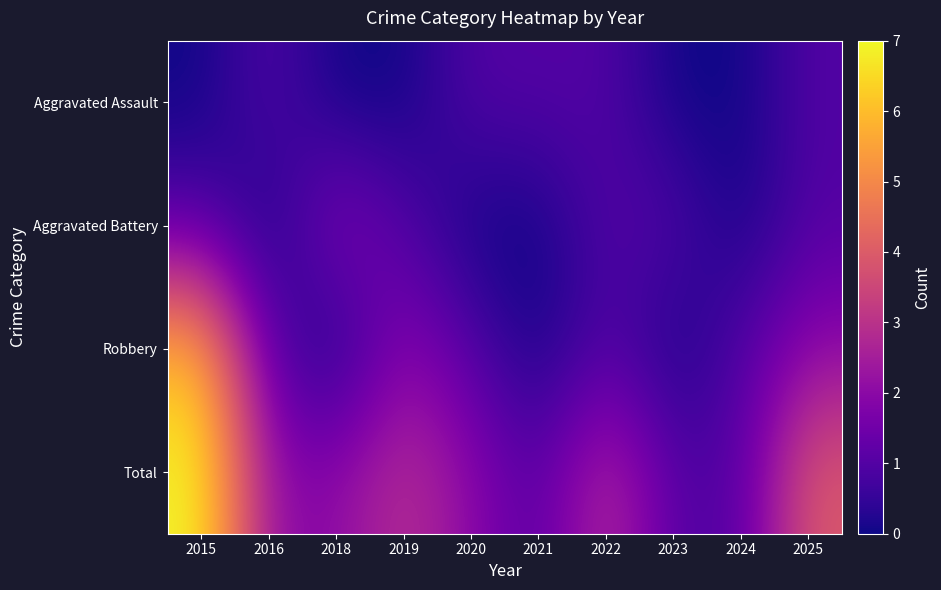

Reading left to right, what are all the values shown in this chart?

Aggravated Assault: 2015=0	2016=1	2018=0	2019=0	2020=1	2021=1	2022=1	2023=0	2024=0	2025=1
Aggravated Battery: 2015=1	2016=0	2018=2	2019=1	2020=0	2021=0	2022=1	2023=1	2024=0	2025=1
Robbery: 2015=6	2016=1	2018=0	2019=2	2020=1	2021=0	2022=1	2023=0	2024=1	2025=2
Total: 2015=7	2016=2	2018=2	2019=3	2020=2	2021=1	2022=3	2023=1	2024=1	2025=4